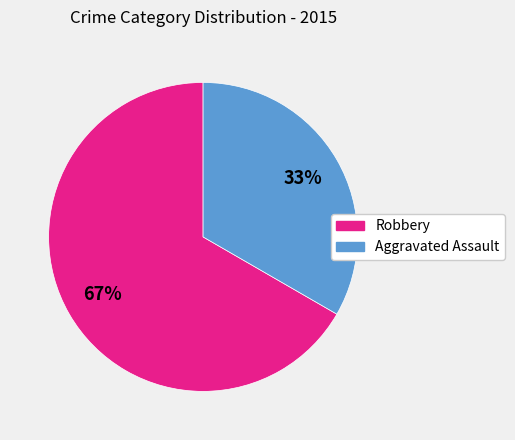

To the nearest percent, what portion does Aggravated Assault represent?

33%